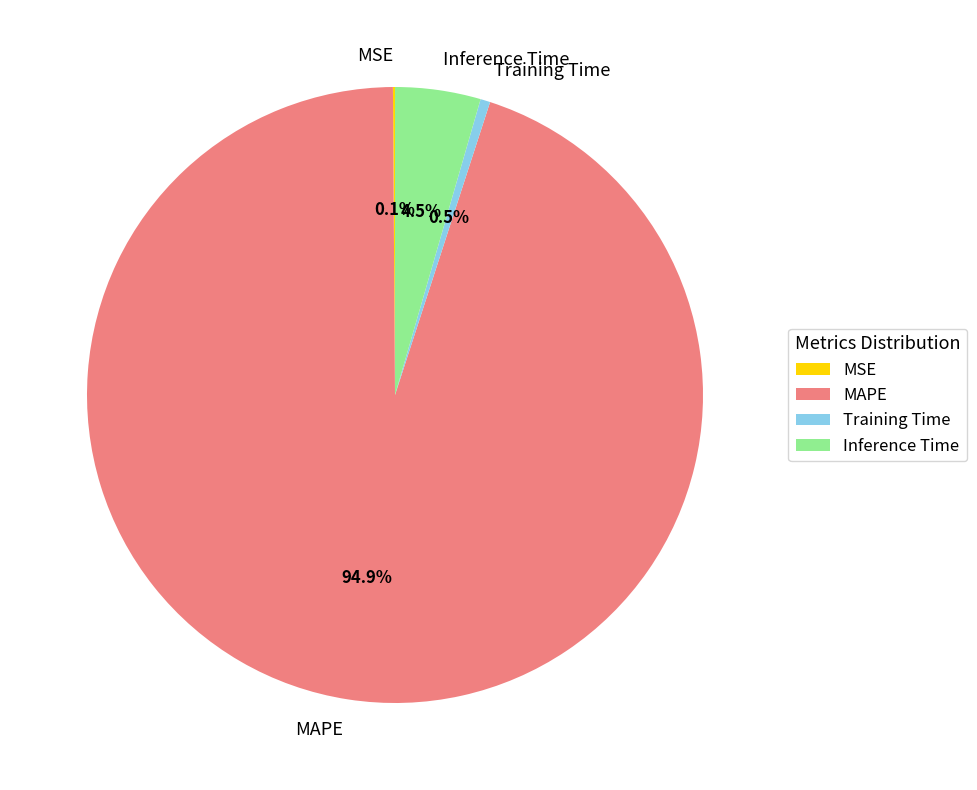

What is the majority slice?

MAPE